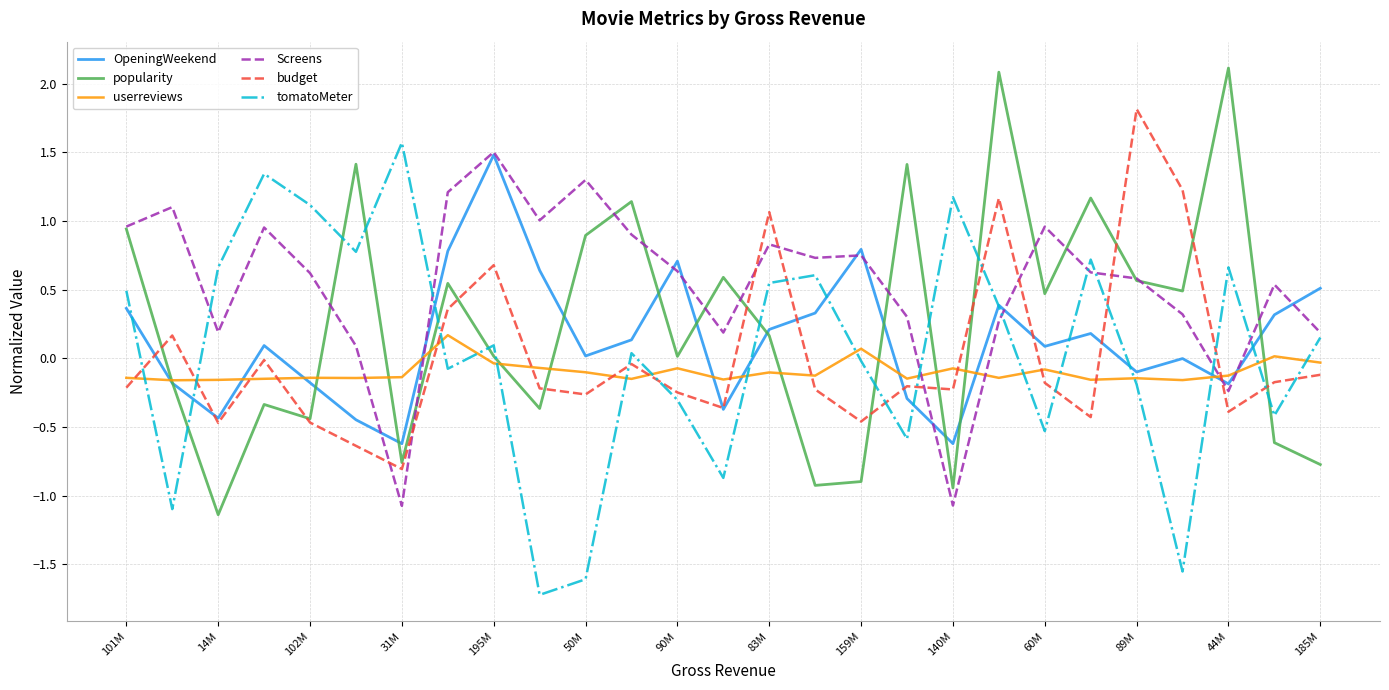

What is the maximum value shown in the chart?

2.1